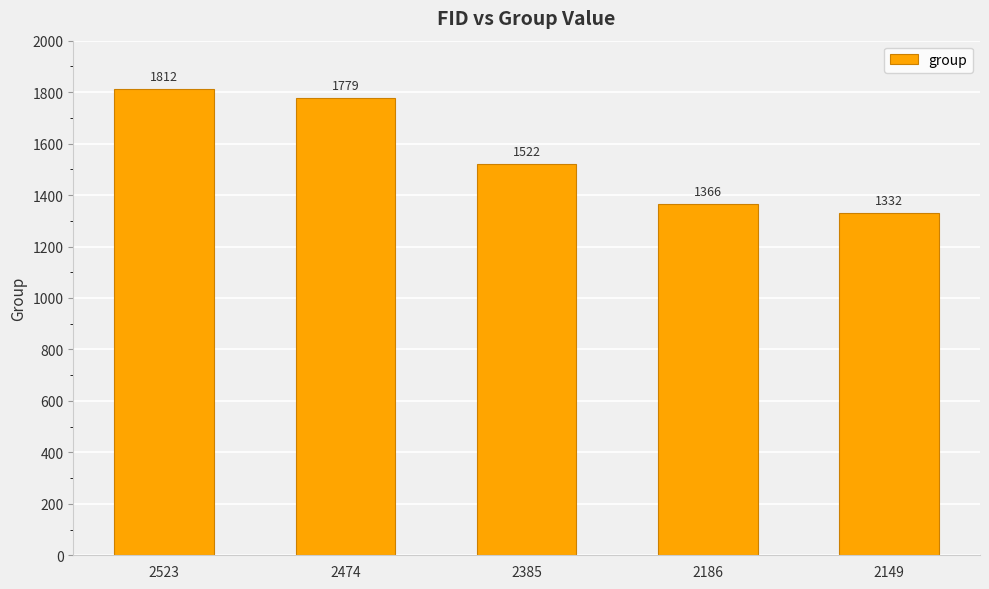

What is the sum of the values at 2523 and 2149?

3144